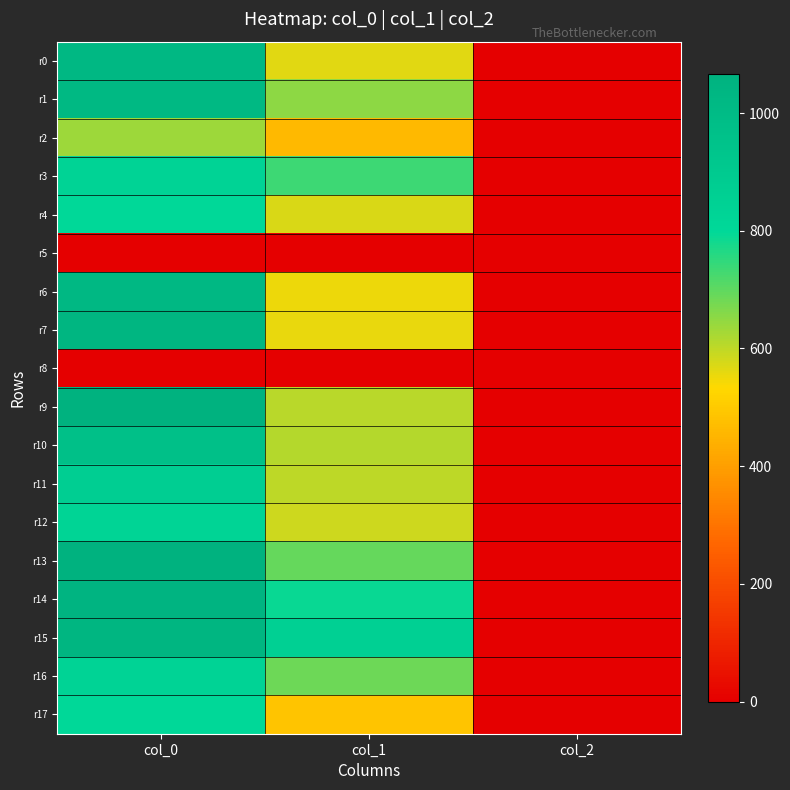

What is the greatest value displayed?

1066.7